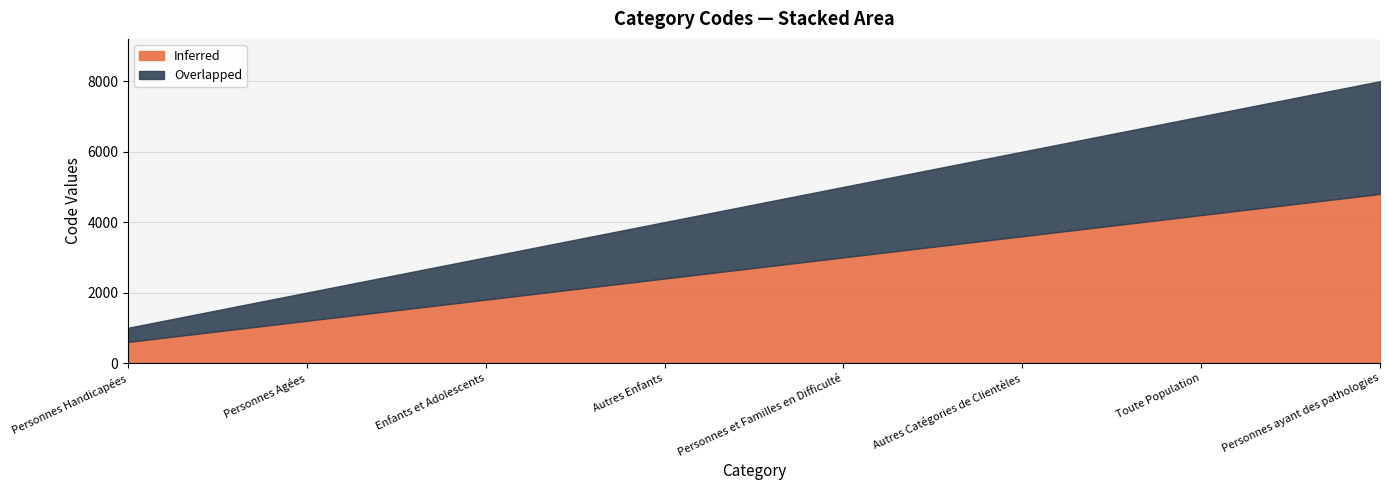

Rank the categories by value from lowest to highest.

Personnes Handicapées, Personnes Agées, Enfants et Adolescents, Autres Enfants, Personnes et Familles en Difficulté, Autres Catégories de Clientèles, Toute Population, Personnes ayant des pathologies